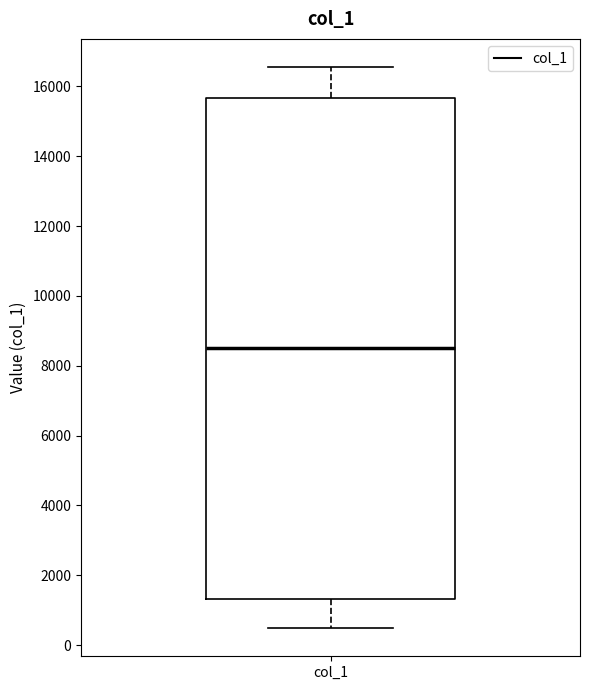

Transcribe this box plot: give where the median line is, the range the box spans, and where the two whiskers end, as read against the y-axis. The values are not printed on the chart, so give them approximately, as read against the axis.

median 8600, box 1400 to 15600, whiskers 400 to 16600